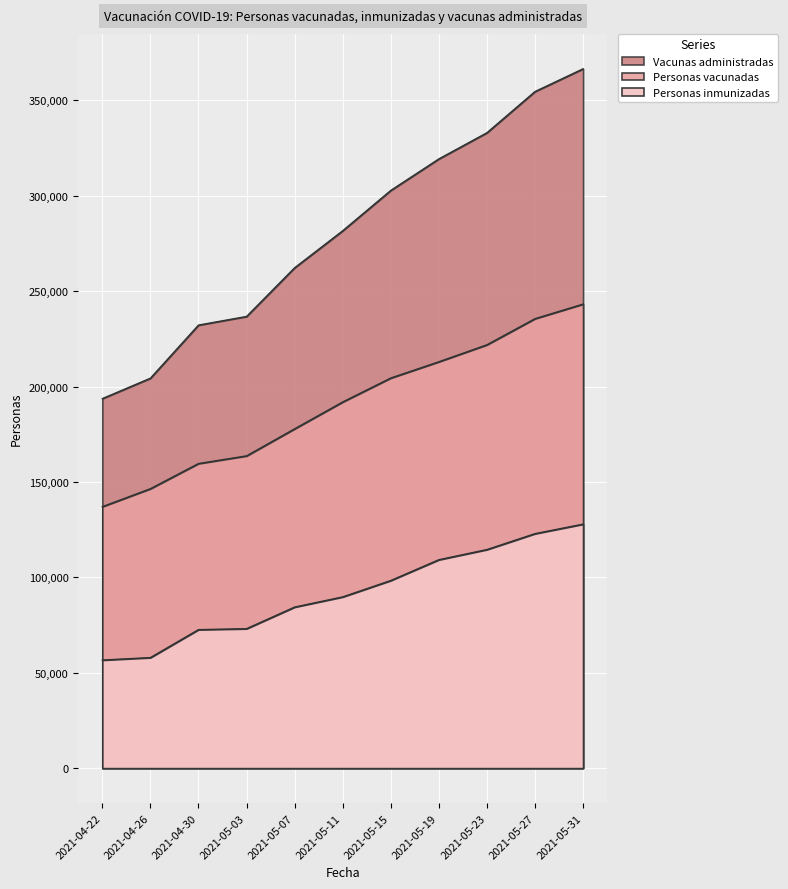

The Personas vacunadas series shows 212976 at 2021-05-19. True or false?

True